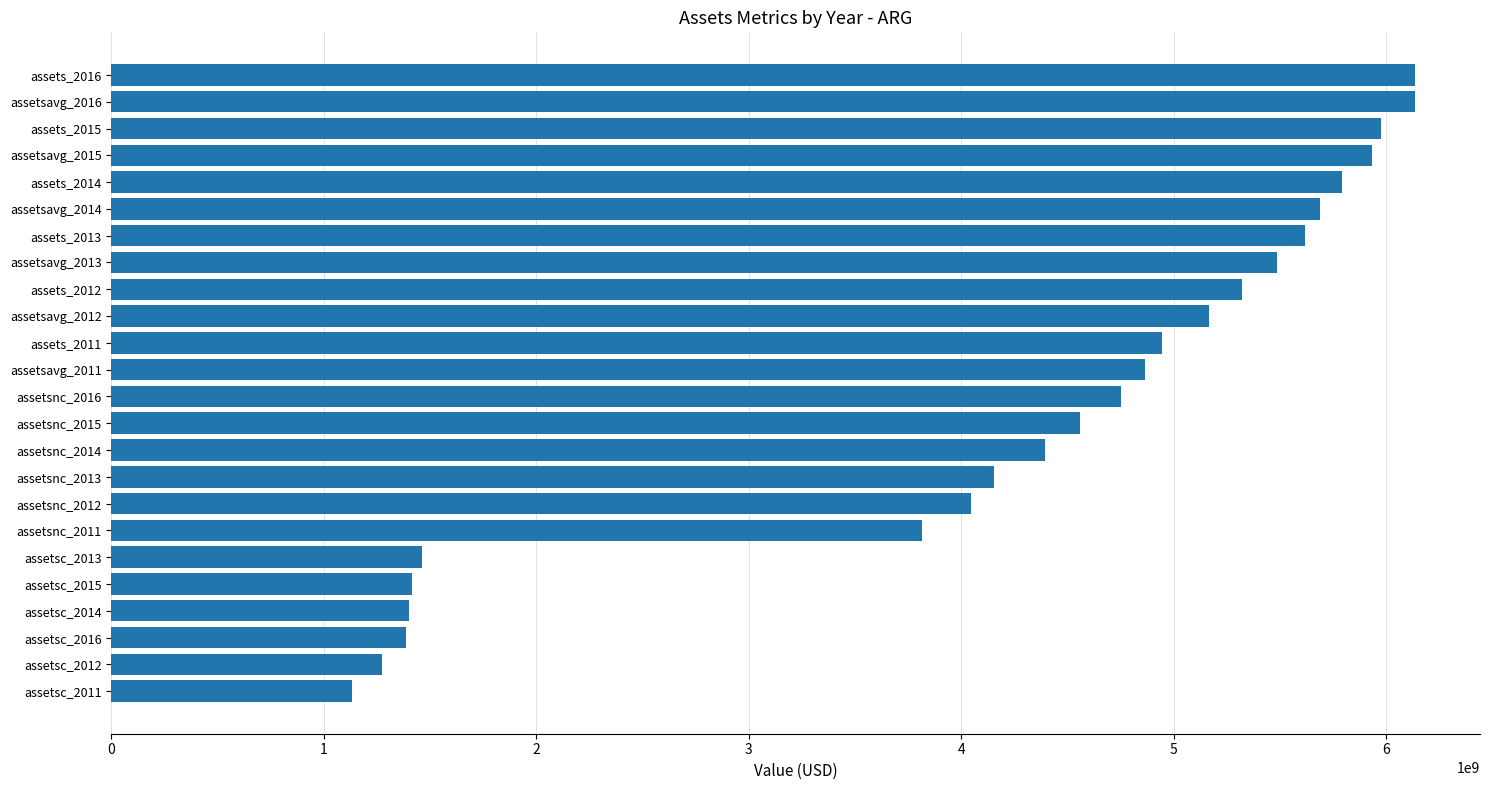

What is the change in value from assetsavg_2016 to assetsc_2015?

-4717952250